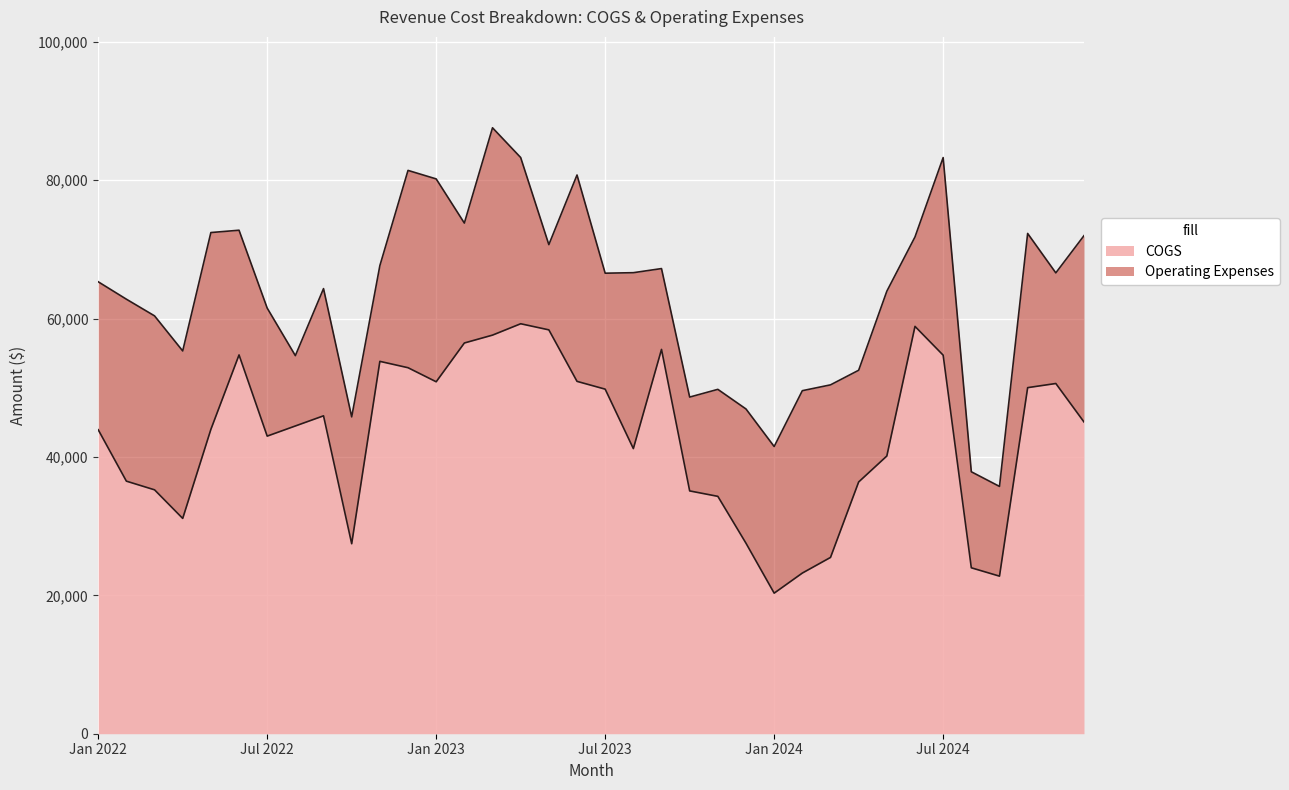

The COGS series shows 43936 at Jan 2022. True or false?

True